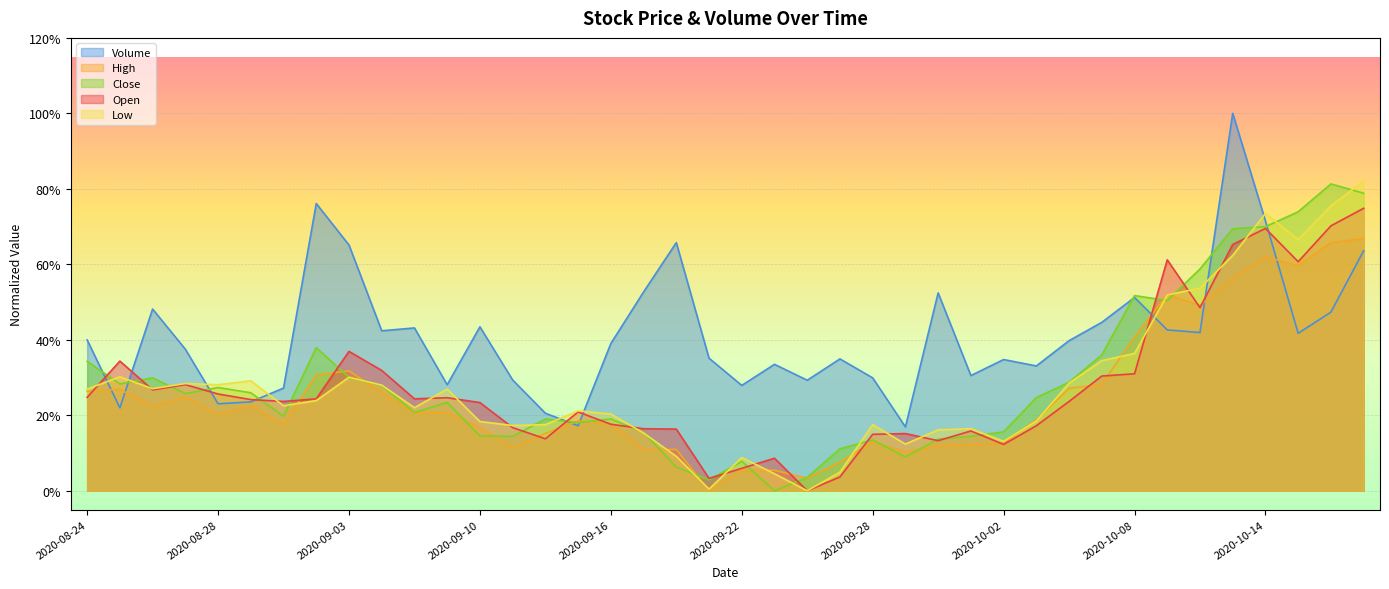

List the labels in order of Volume value, largest first.

2020-10-13, 2020-09-02, 2020-10-14, 2020-09-18, 2020-09-03, 2020-10-19, 2020-09-17, 2020-09-30, 2020-10-08, 2020-08-26, 2020-10-16, 2020-10-07, 2020-09-10, 2020-09-08, 2020-10-09, 2020-09-04, 2020-10-12, 2020-10-15, 2020-08-24, 2020-10-06, 2020-09-16, 2020-08-27, 2020-09-21, 2020-09-25, 2020-10-02, 2020-09-23, 2020-10-05, 2020-10-01, 2020-09-28, 2020-09-11, 2020-09-24, 2020-09-09, 2020-09-22, 2020-09-01, 2020-08-31, 2020-08-28, 2020-08-25, 2020-09-14, 2020-09-15, 2020-09-29